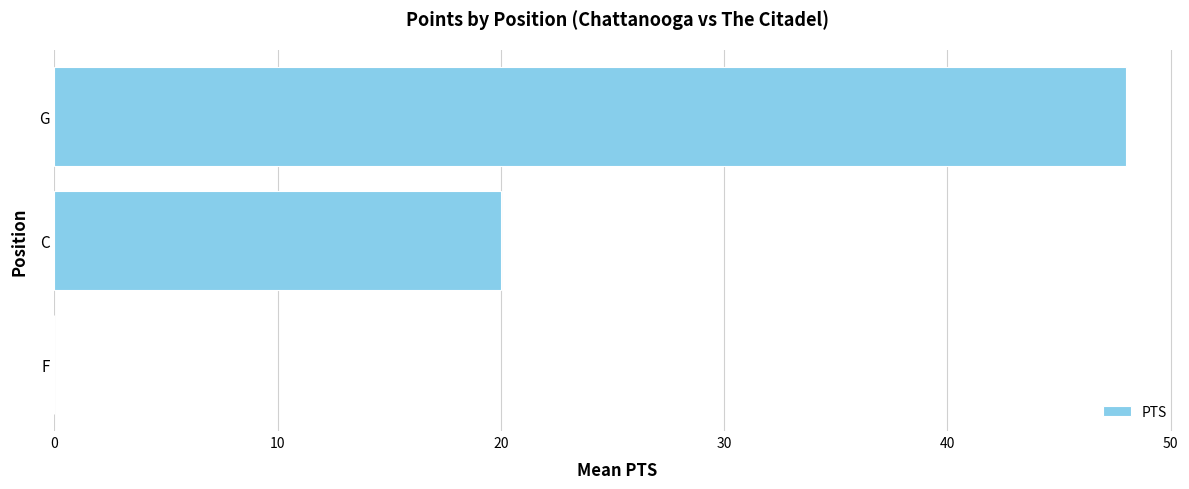

Between G and C, which is larger?

G